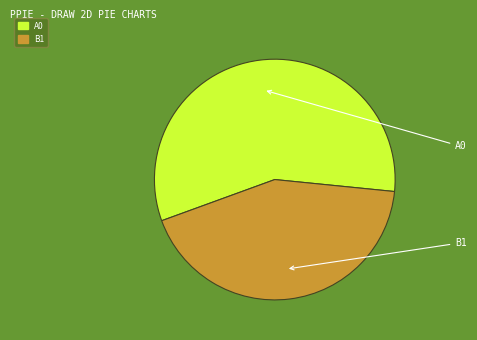

Is there a majority slice in this chart?

Yes